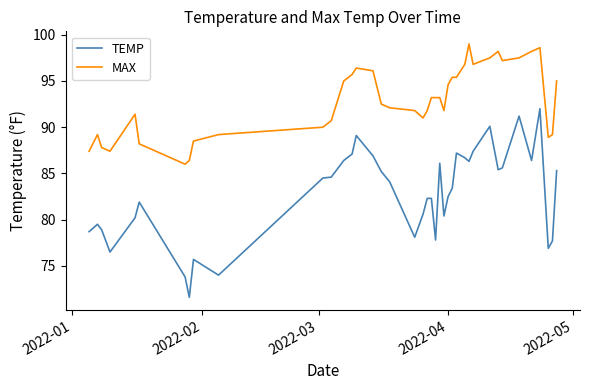

What is the smallest value displayed?

71.6